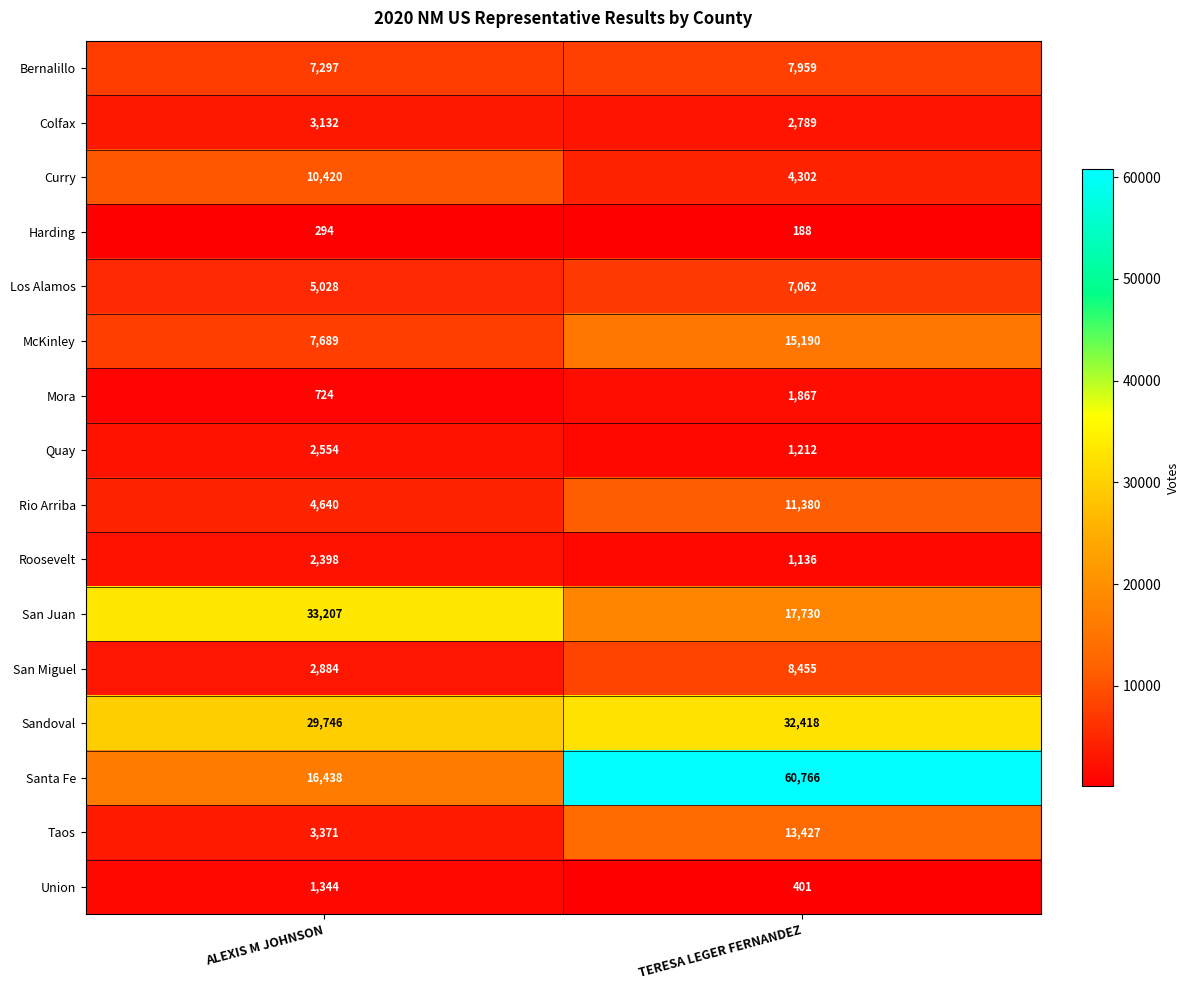

The value of Rio Arriba at TERESA LEGER FERNANDEZ is 18677. True or false?

False